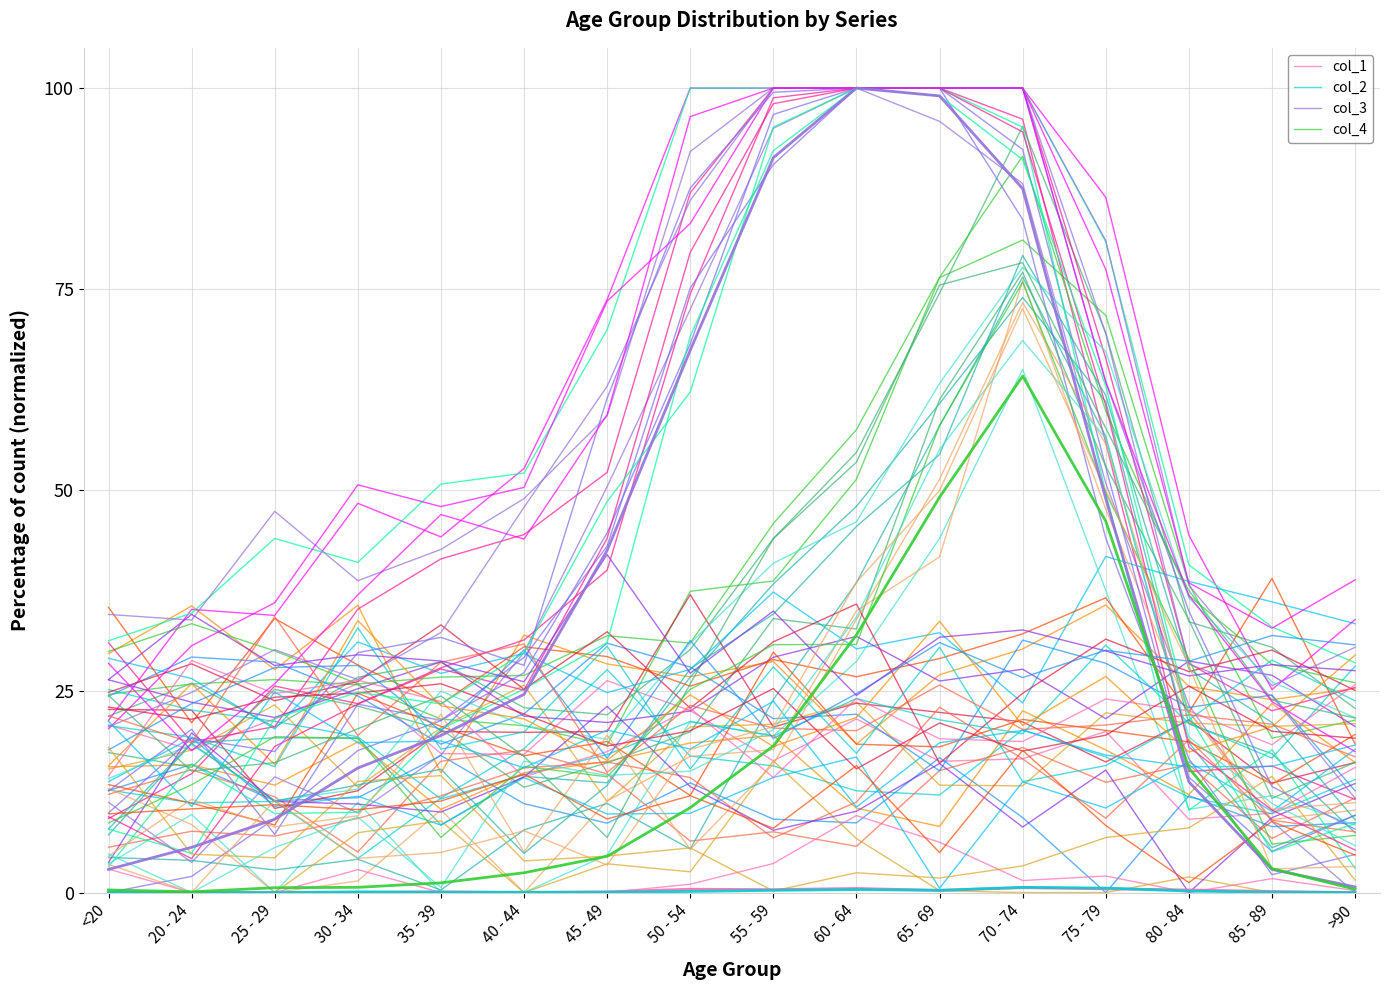

True or false: col_2 and col_4 cross at least once.

False